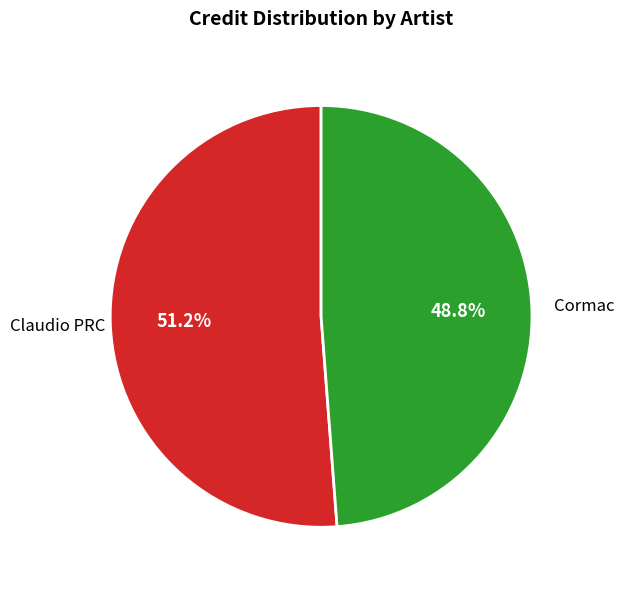

Which slice is the largest?

Claudio PRC